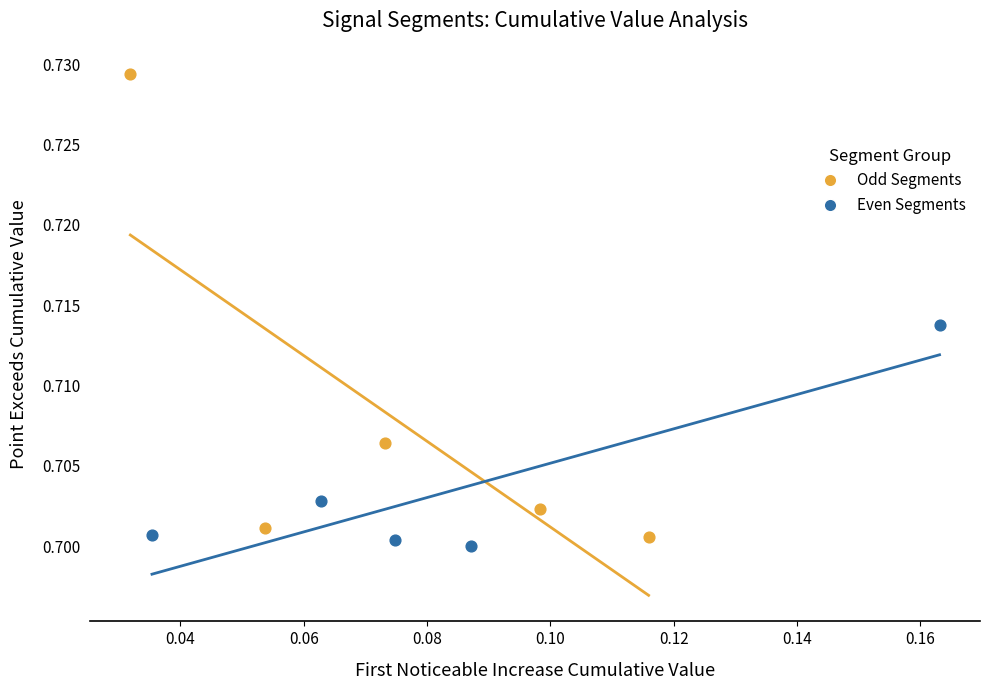

Which series has the largest Y range (max minus min)?

Odd Segments